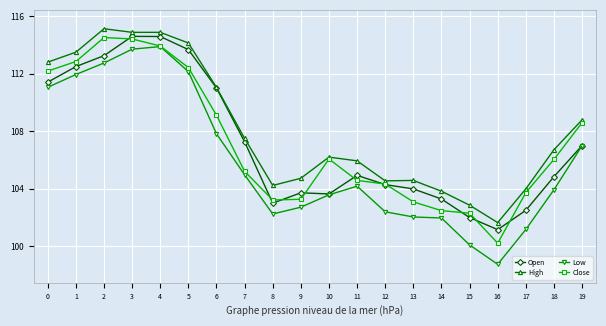

What is the difference between the second highest and minimum values in the High series?

13.2